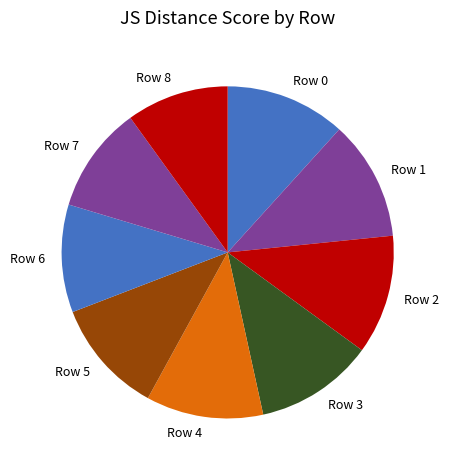

Is Row 8 the majority of the pie?

No